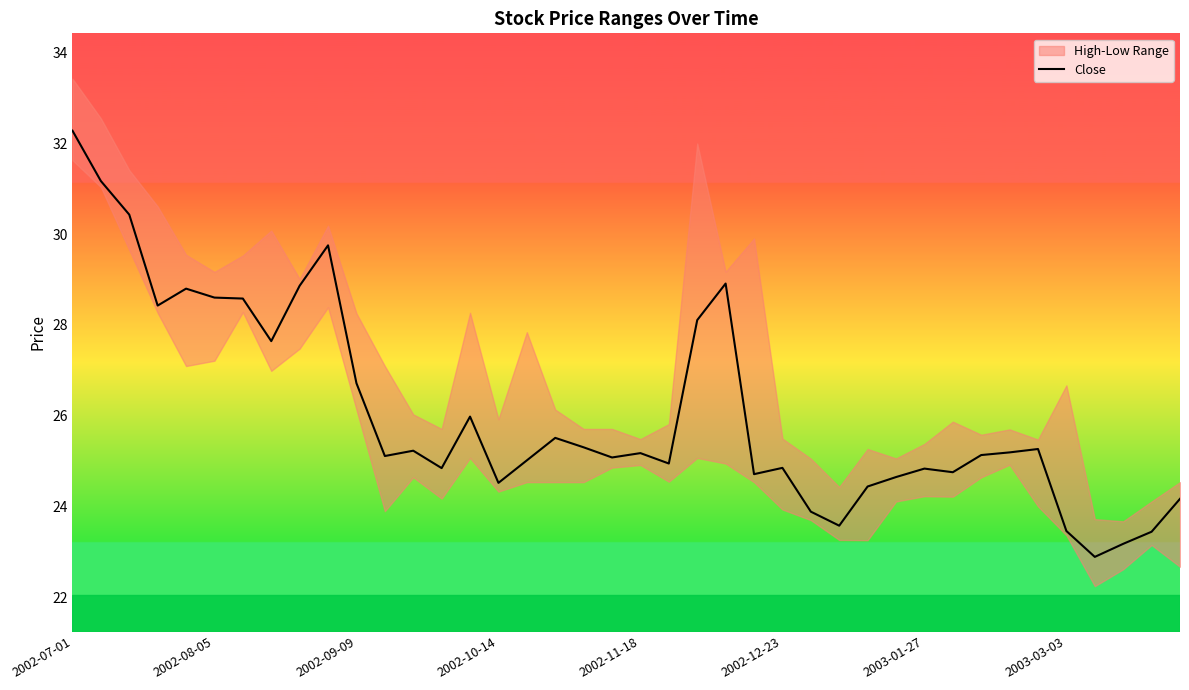

Is this an area chart (filled region under the line)?

No